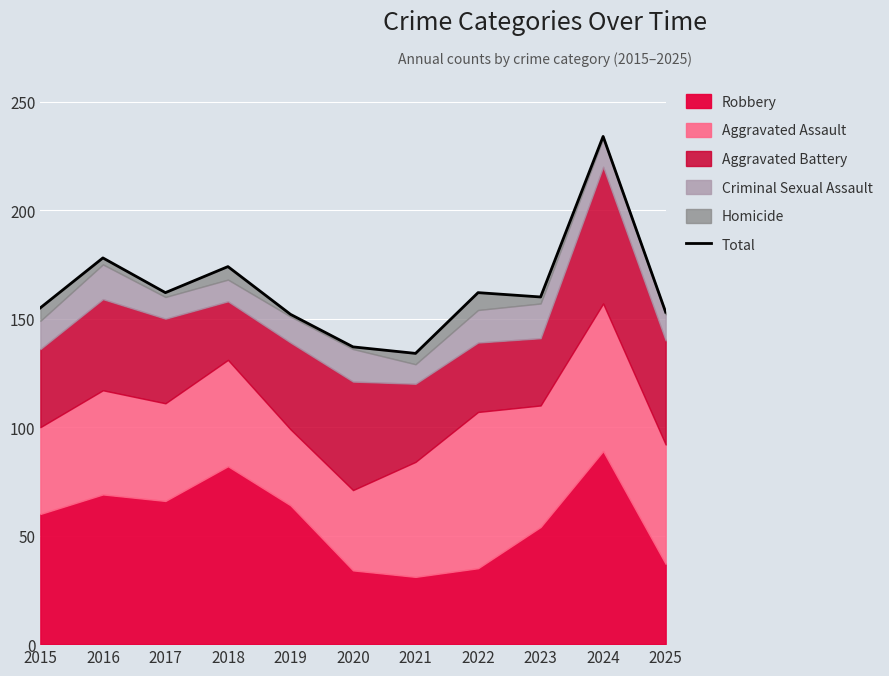

Reading left to right, what are all the values shown in this chart?

2015=155	2016=178	2017=162	2018=174	2019=152	2020=137	2021=134	2022=162	2023=160	2024=234	2025=153